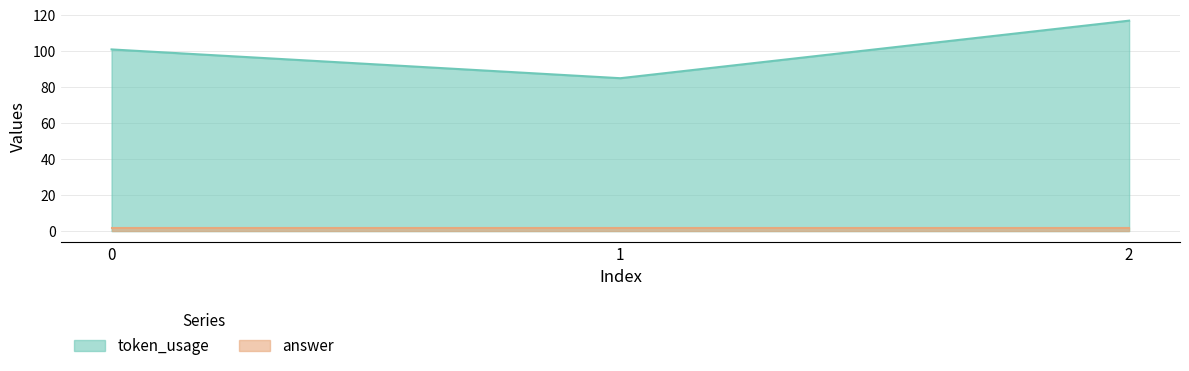

Rank the categories by value from highest to lowest.

2, 0, 1